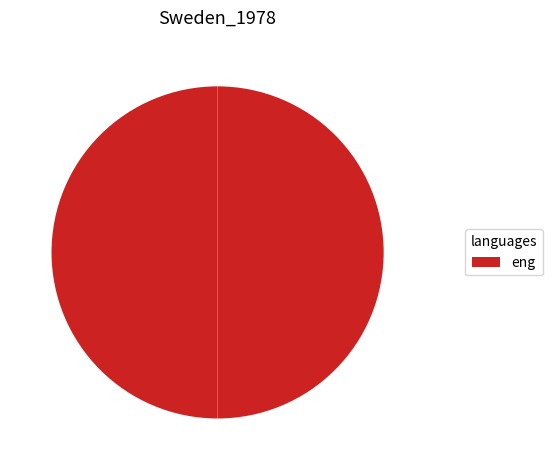

To the nearest percent, what is the difference between the largest and smallest slice percentages?

50%